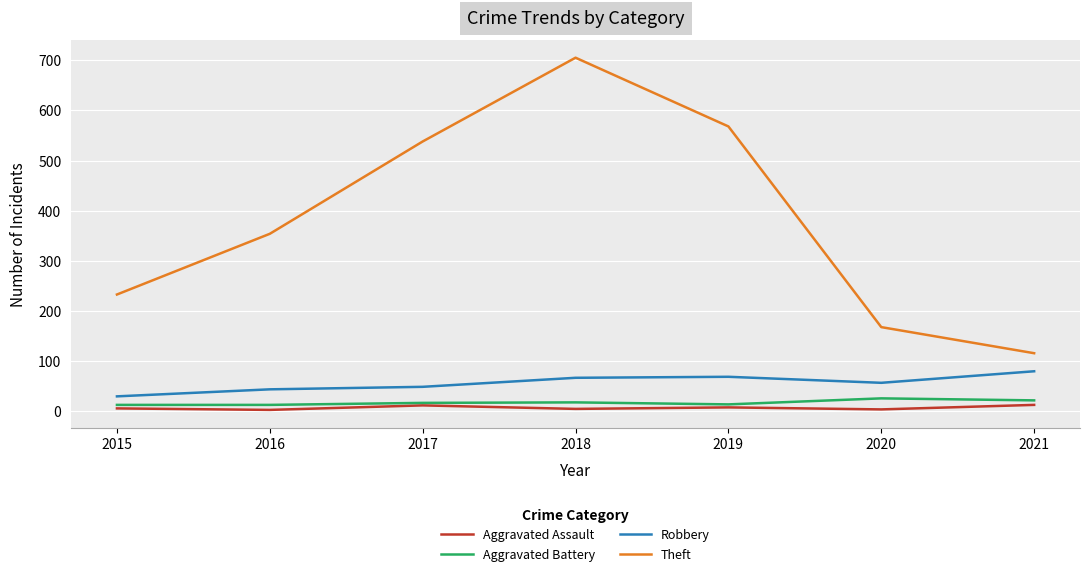

How many interior local peaks does the Theft series have?

1